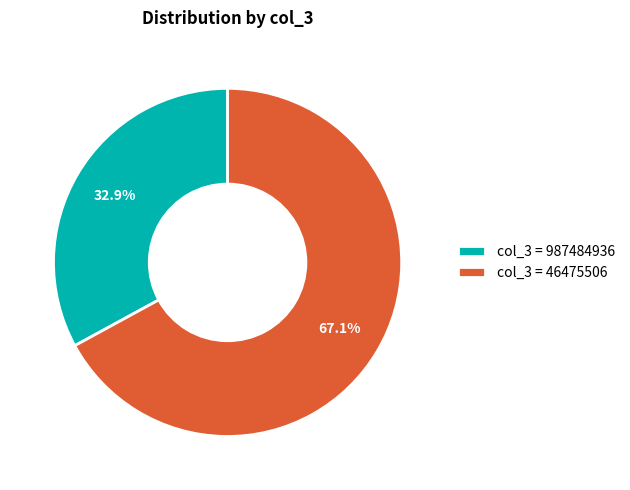

Rank the categories by value from lowest to highest.

col_3 = 987484936, col_3 = 46475506